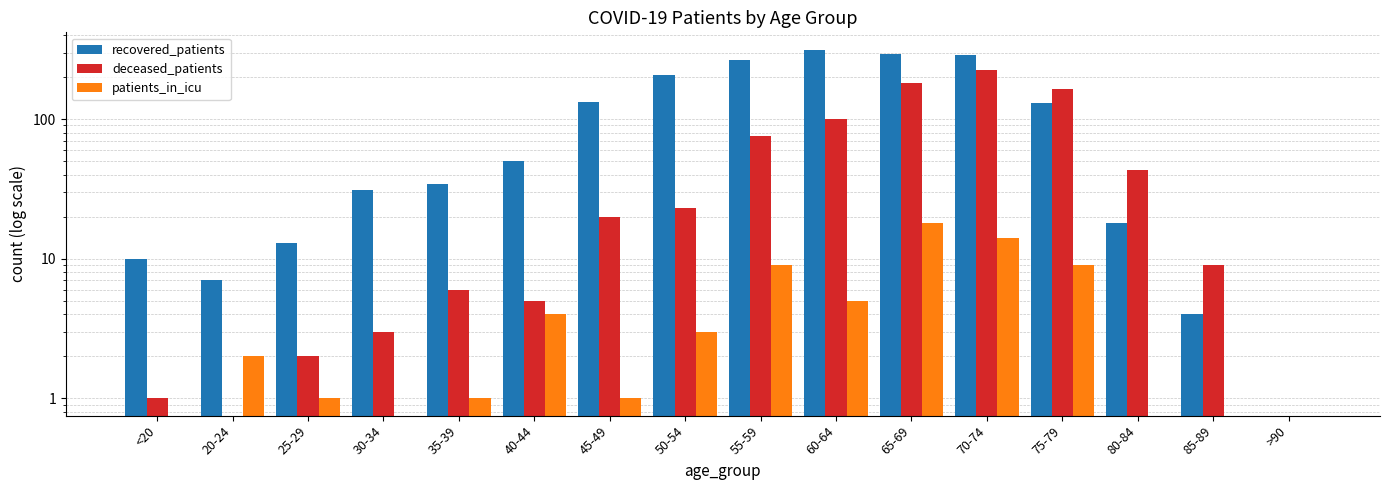

What is the sum of all deceased_patients values?

860